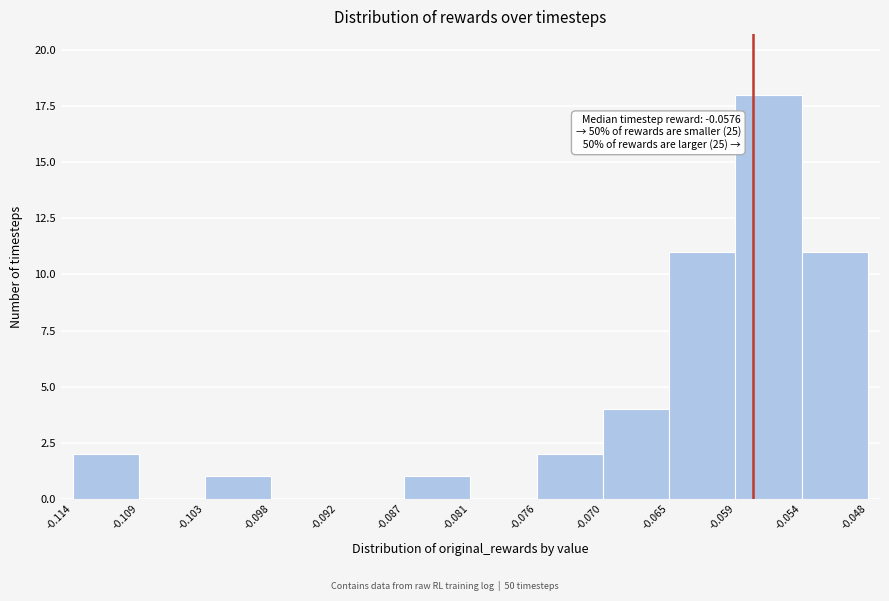

Over which range of the x-axis is the bar tallest?

-0.059 to -0.054